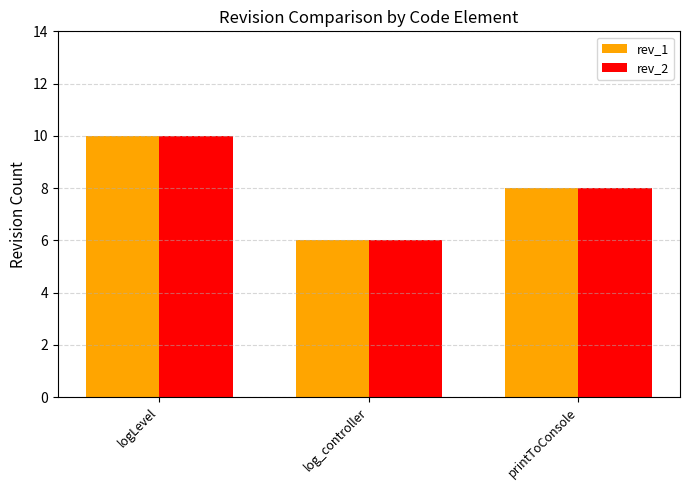

List the labels in order of rev_2 value, smallest first.

log_controller, printToConsole, logLevel